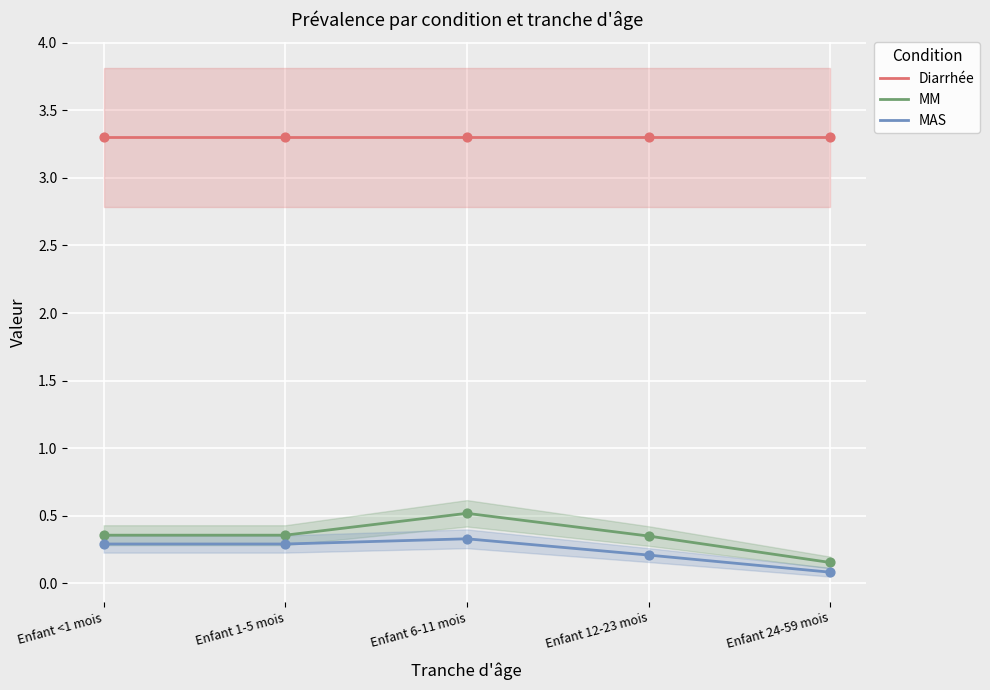

Which series contains the lowest Y value?

MAS